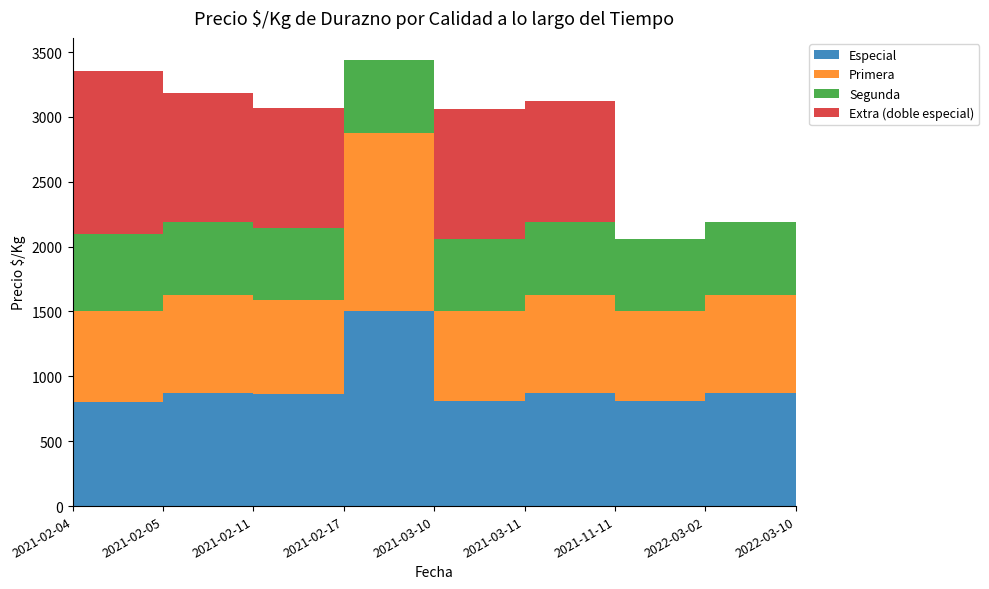

Reading left to right, transcribe all the data shown in this chart.

Especial: 800	875	861	1500	812	875	812	875	875
Primera: 700	750	724	1375	688	750	688	750	750
Segunda: 600	562	562	562	562	562	562	562	562
Extra (doble especial): 1250	1000	921	0	1000	938	0	0	0